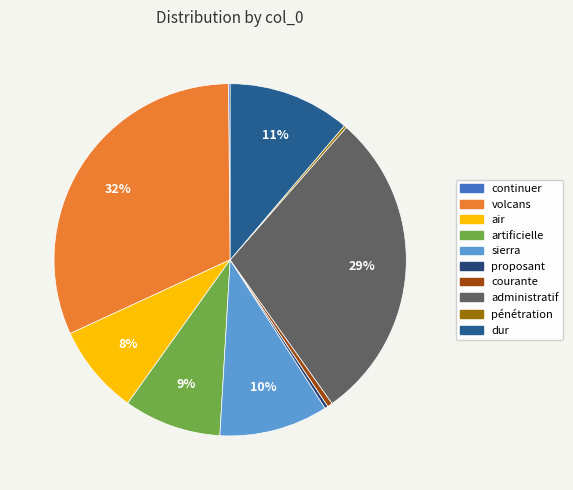

What is the largest slice in the pie chart?

volcans